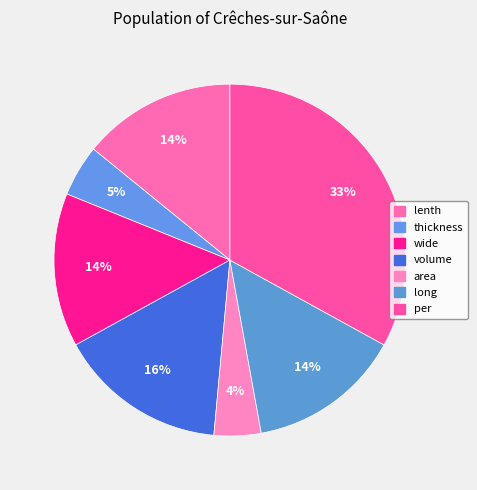

True or false: wide accounts for 14% of the total.

True